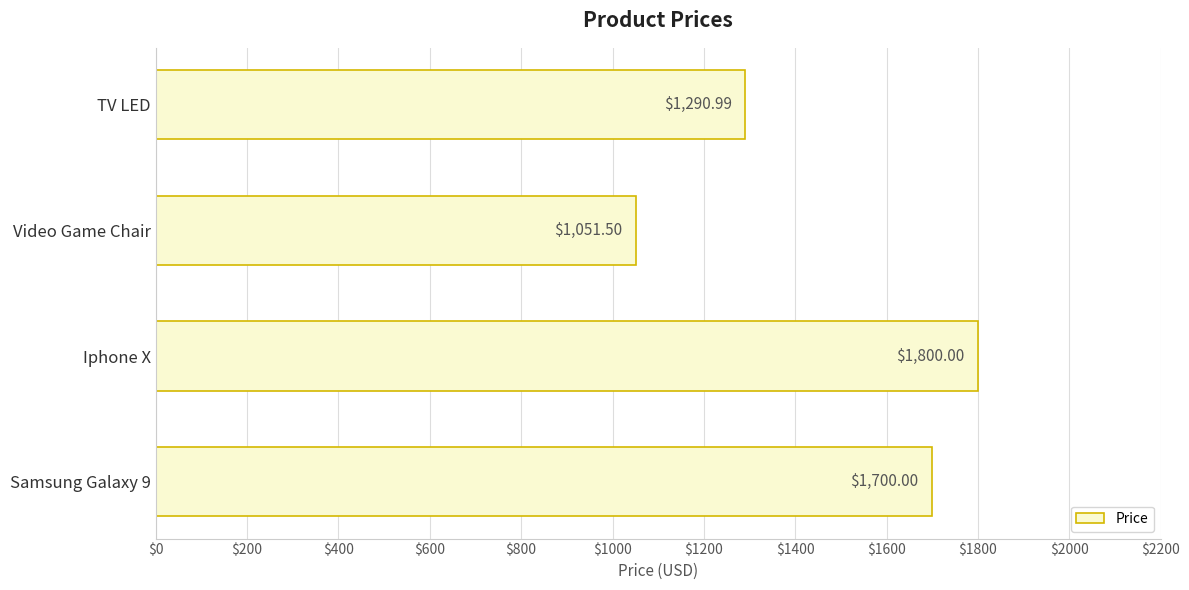

What is the label of the 3rd bar from the top?

Iphone X